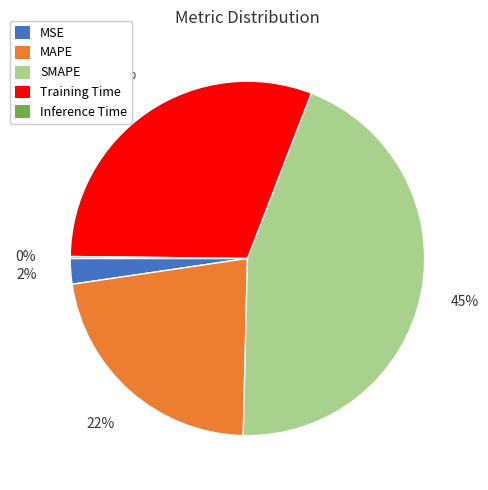

To the nearest percent, what is the average slice percentage?

20%